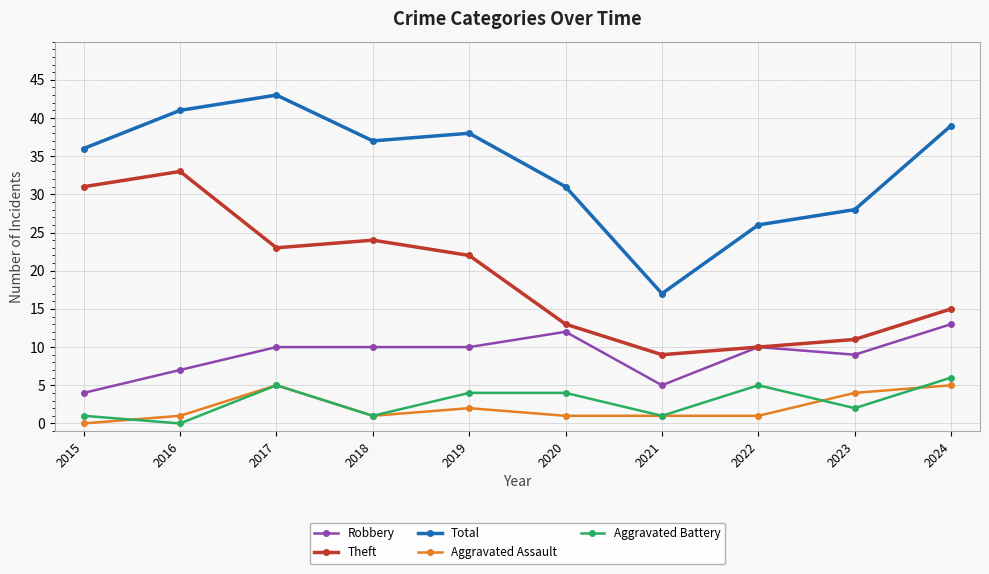

At how many categories does at least one series exceed 21?

9